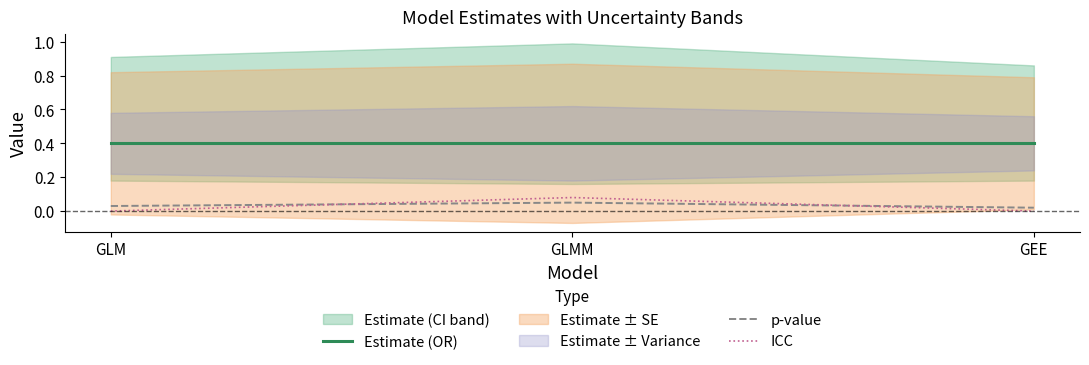

What is the highest value of the Estimate (OR) series?

0.4